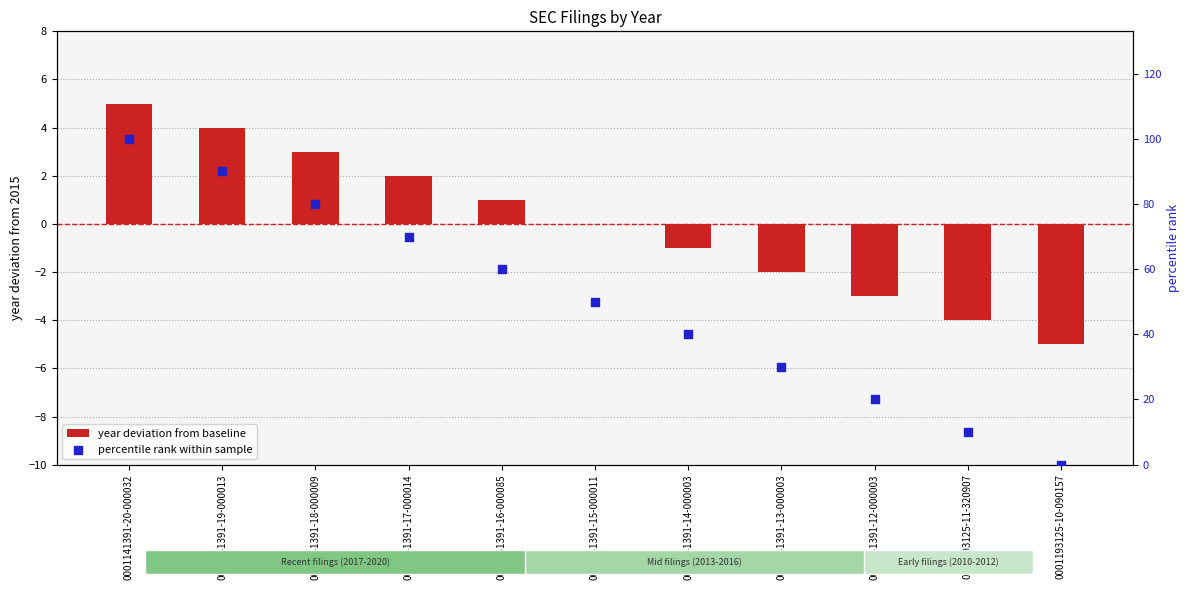

Which series contains the highest Y value?

percentile rank within sample